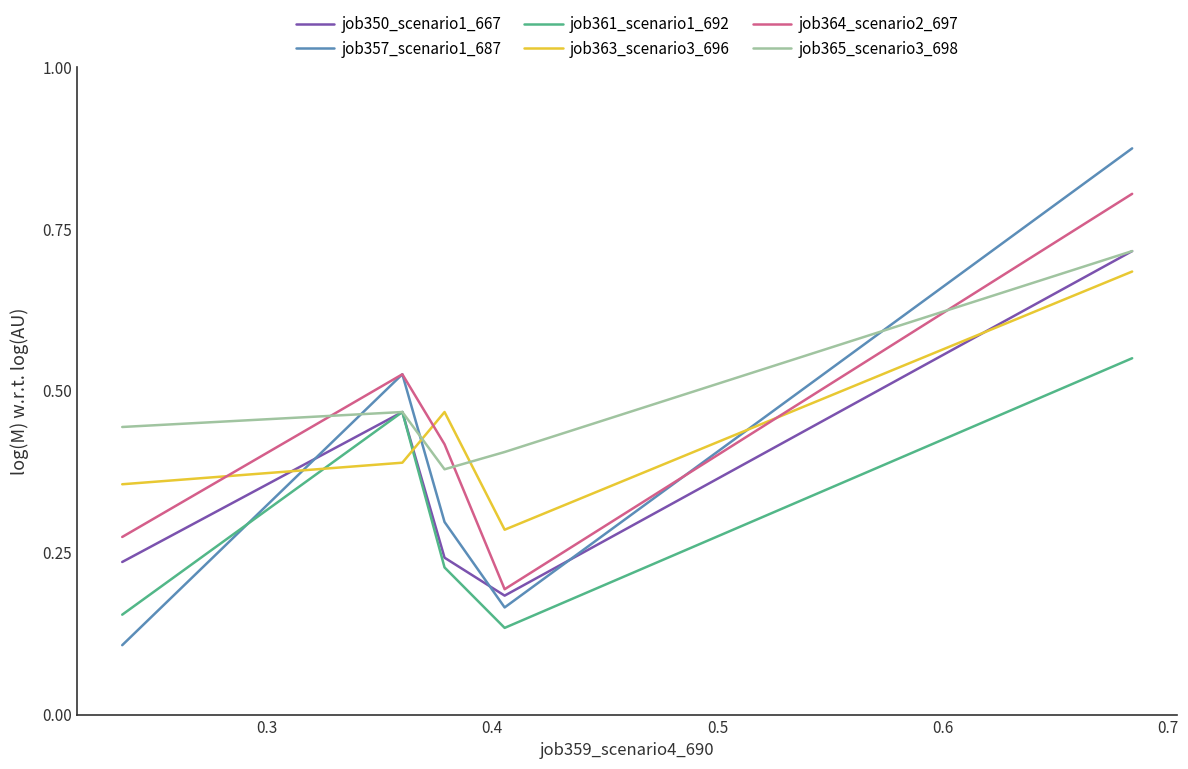

Which series has the largest total across all categories?

job365_scenario3_698